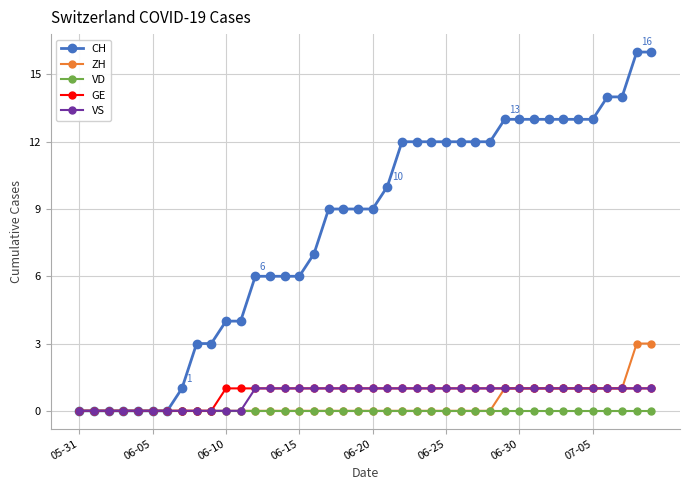

Which series has the largest total across all categories?

CH